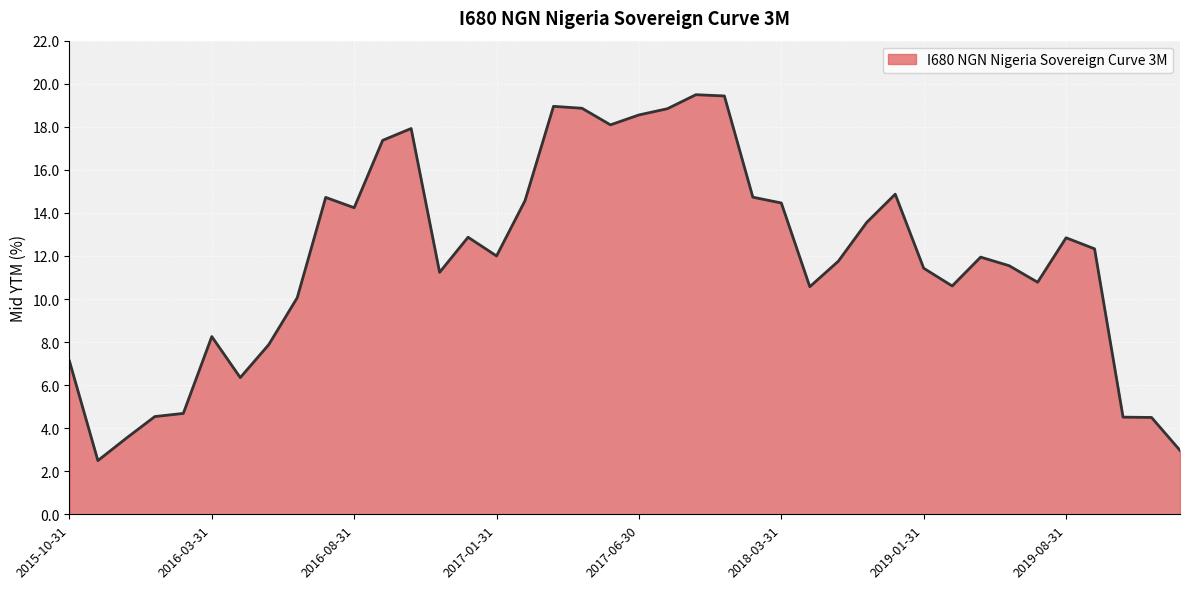

What is the difference between the maximum and minimum values?

17.0